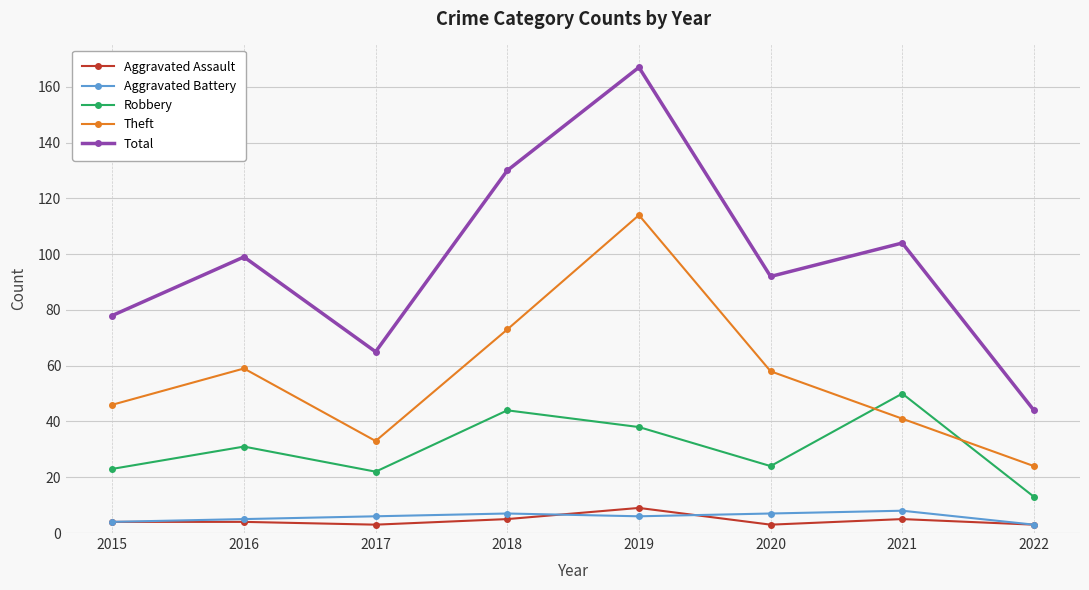

True or false: Aggravated Battery and Theft cross at least once.

False